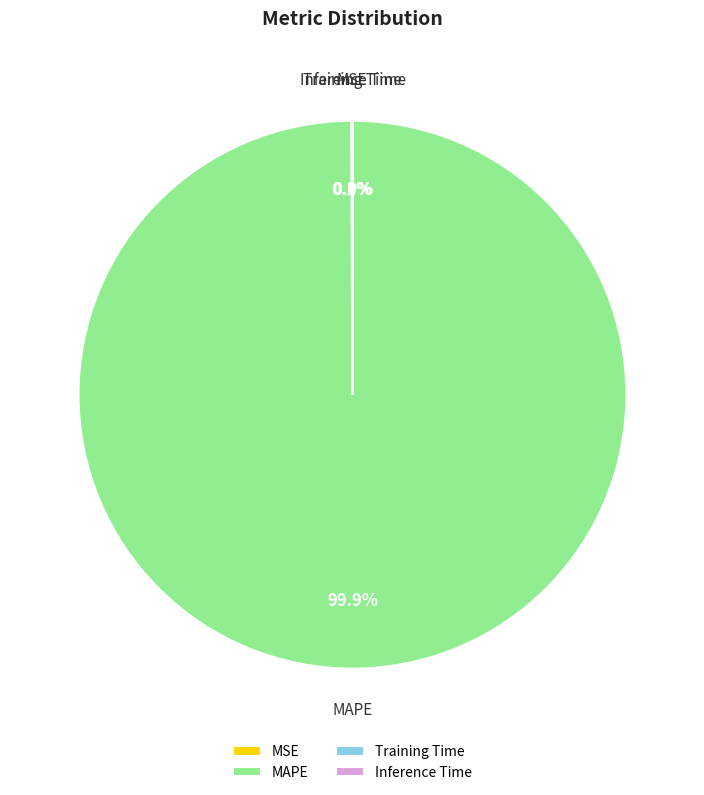

To the nearest percent, what is the average slice percentage?

25%